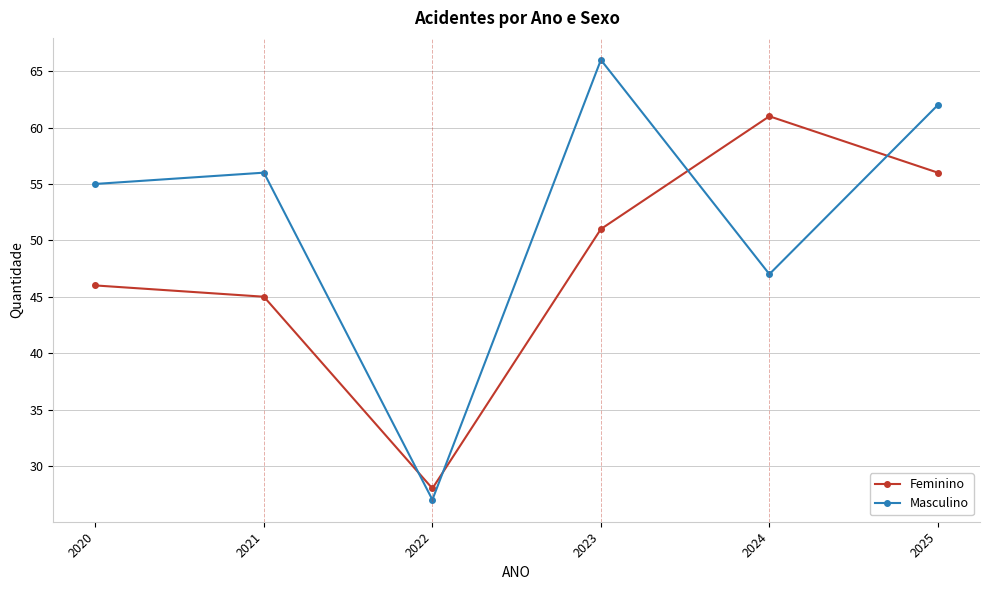

The value of Masculino at 2022 is 42. True or false?

False